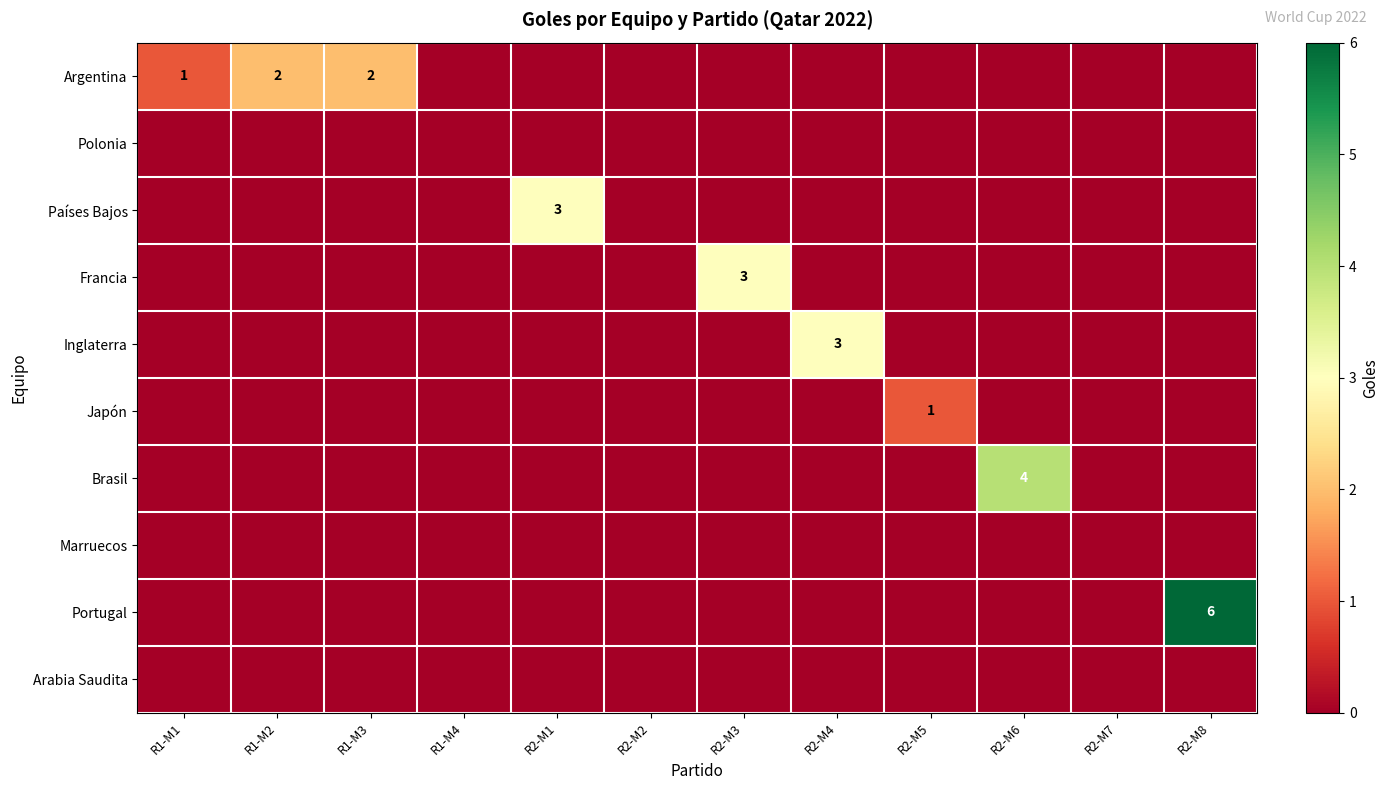

Is it true that Portugal equals 6 at R2-M8?

True